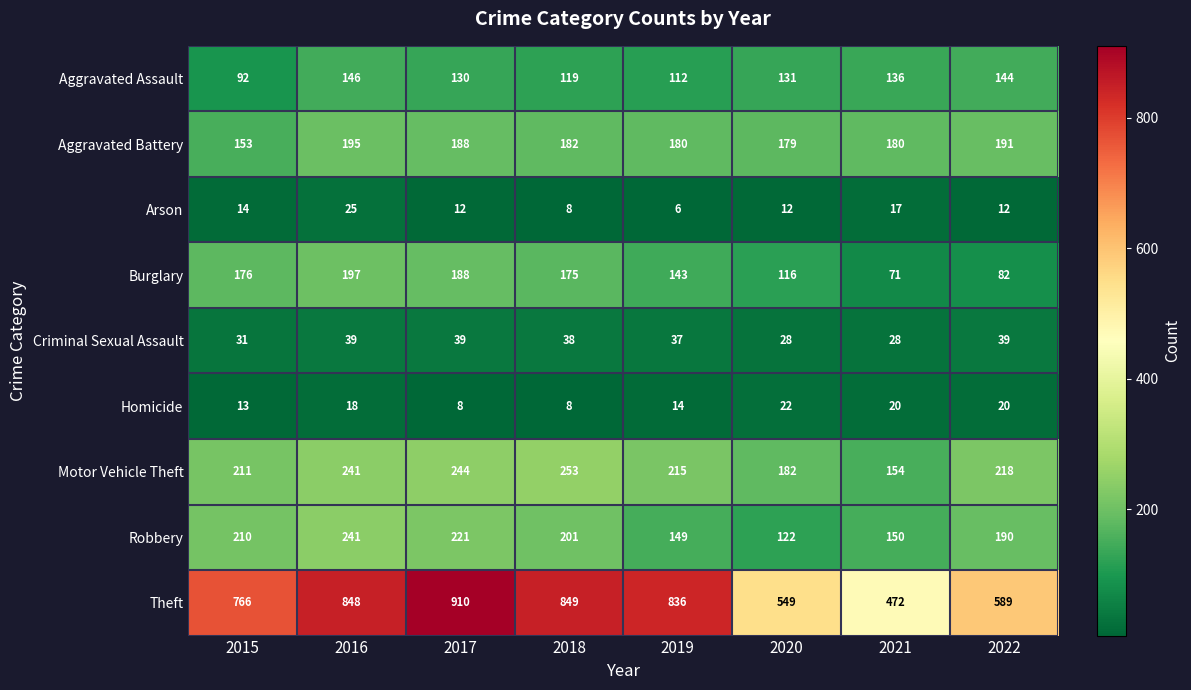

What is the approximate value of Arson at 2015?

14